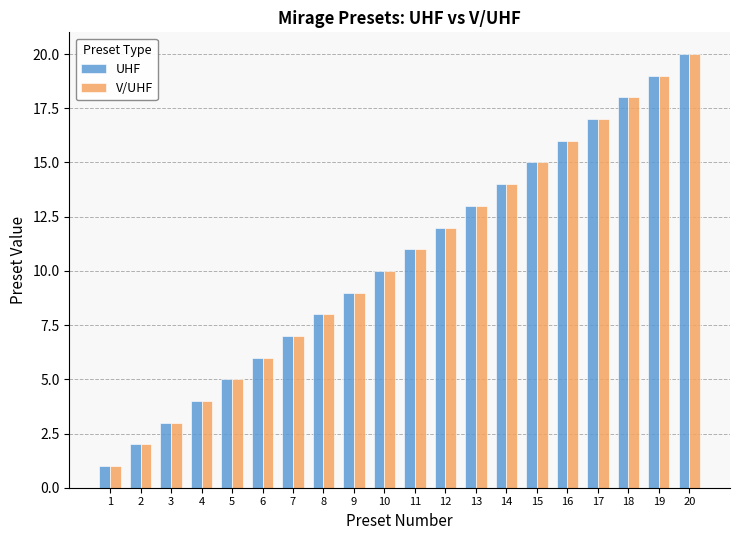

What is the value of the V/UHF bar at the 1st from the left?

1